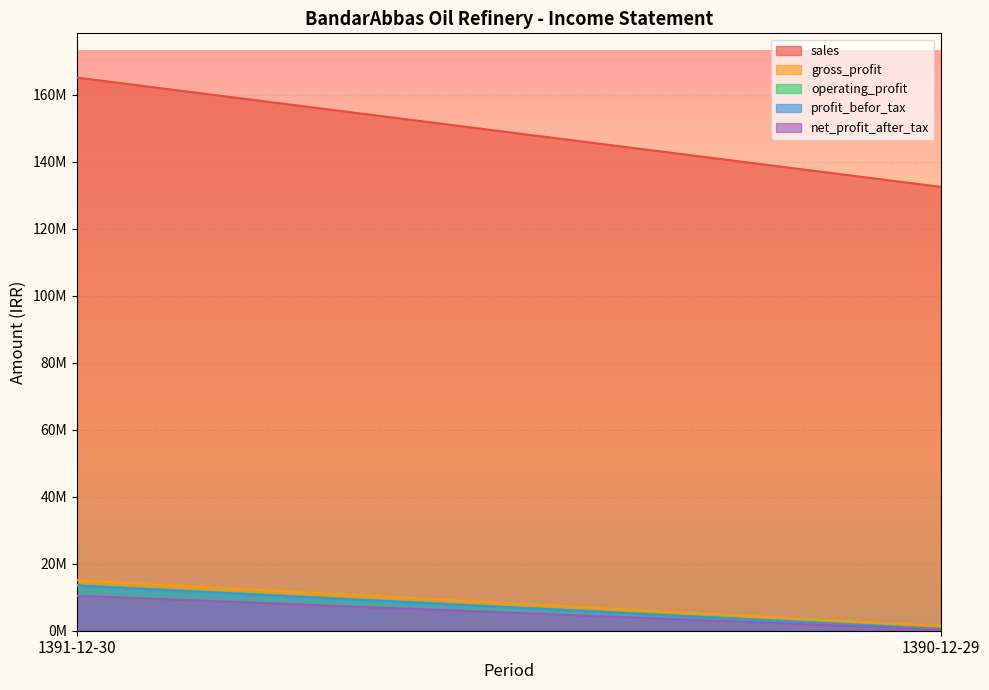

How many net_profit_after_tax values are between 354389 and 10449276?

2